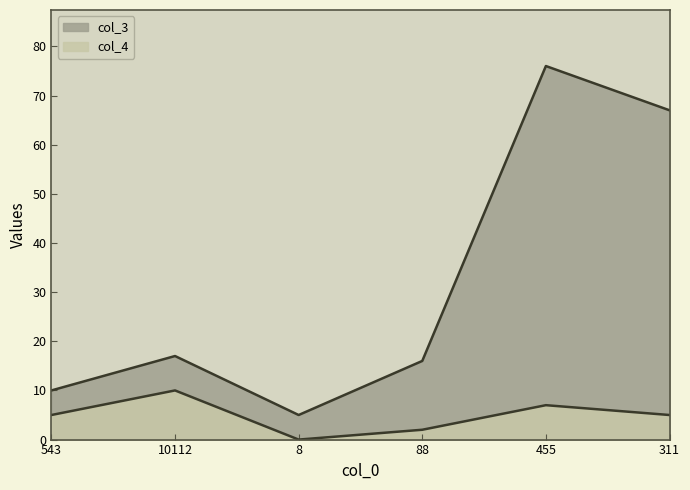

Reading left to right, transcribe all the data shown in this chart.

col_3: 10	17	5	16	76	67
col_4: 5	10	0	2	7	5